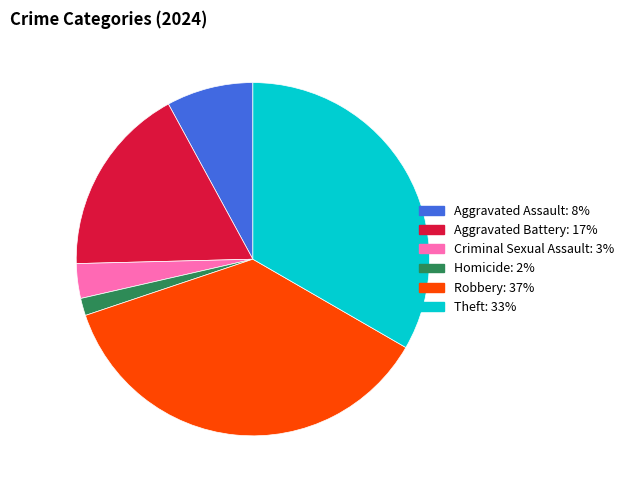

Which slice is the largest?

Robbery